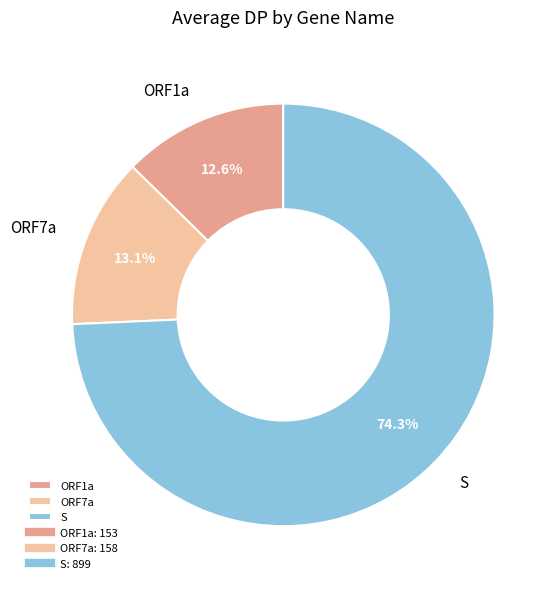

To the nearest percent, what is the difference between the largest and smallest slice percentages?

62%